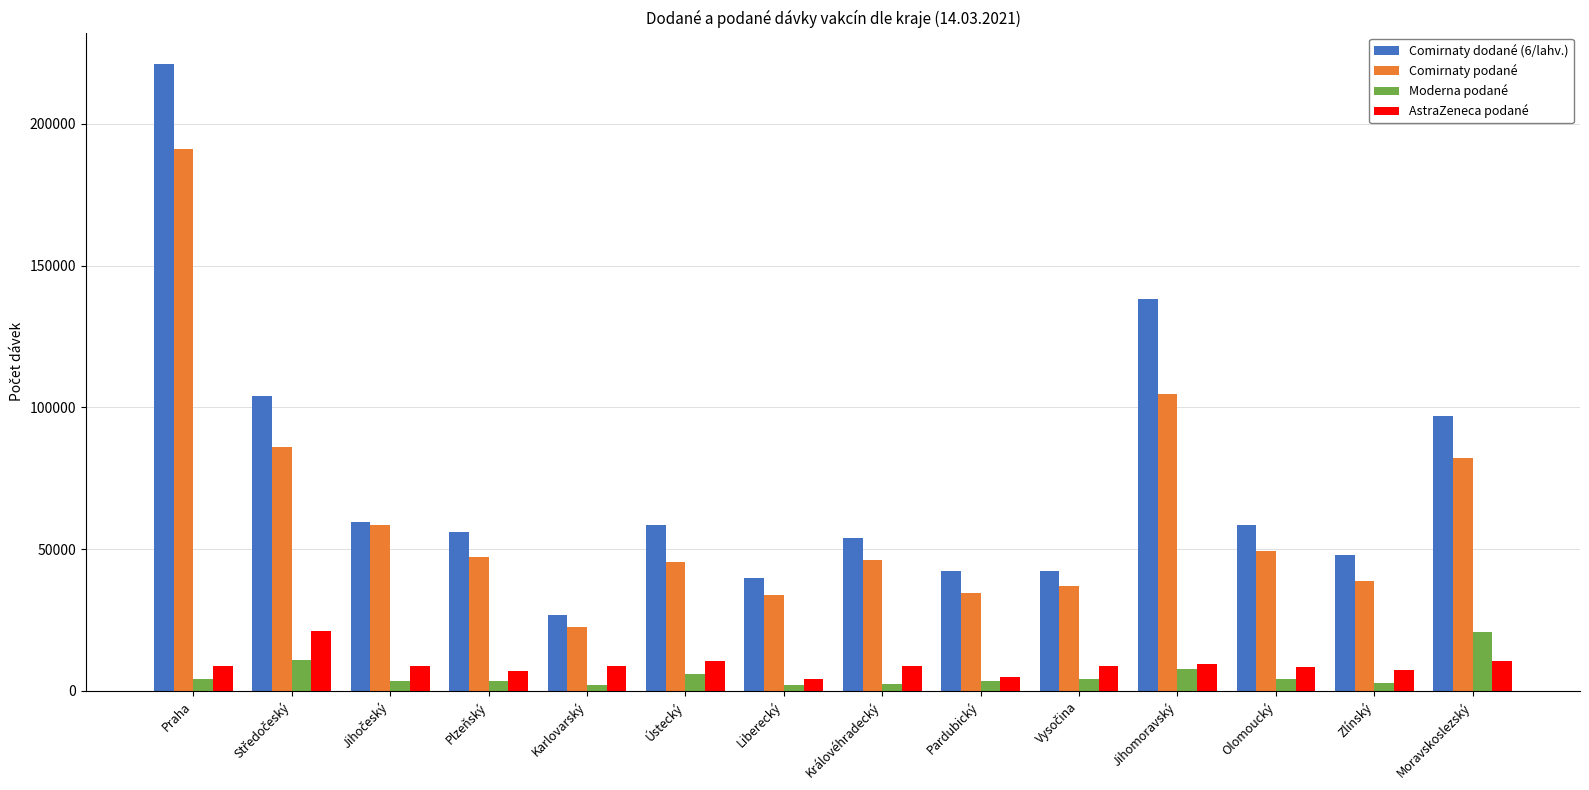

The value of Comirnaty dodané (6/lahv.) at Plzeňský is 25503. True or false?

False